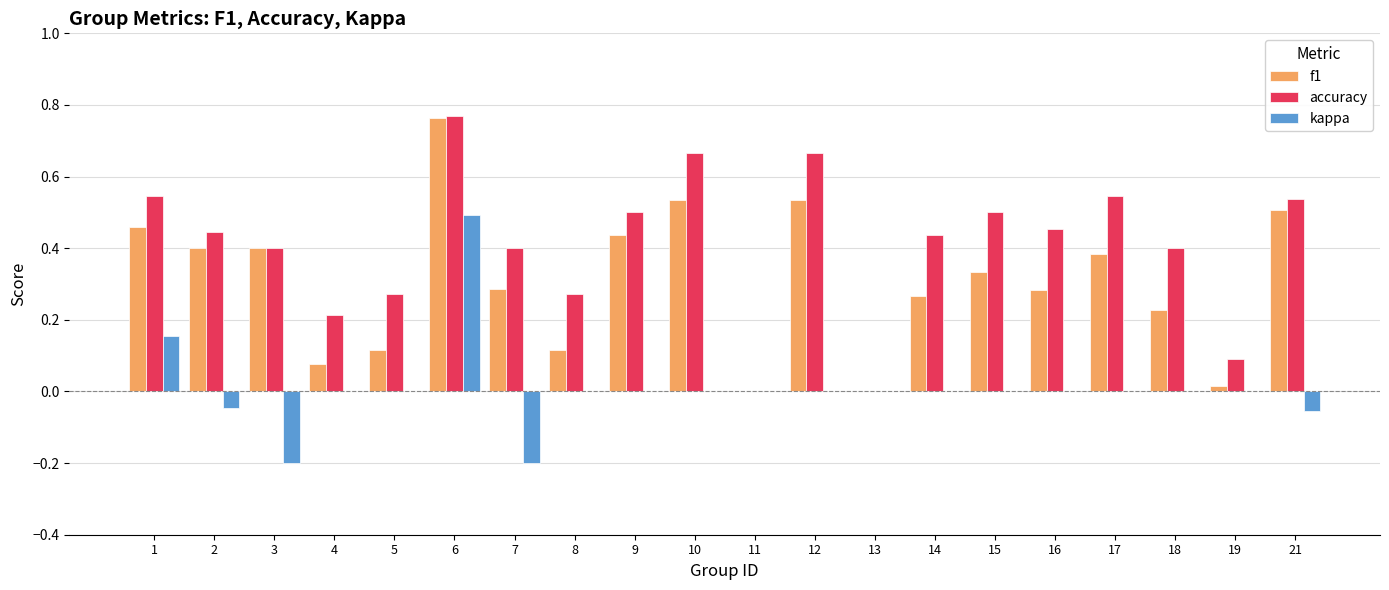

Count the number of categories in the chart.

20